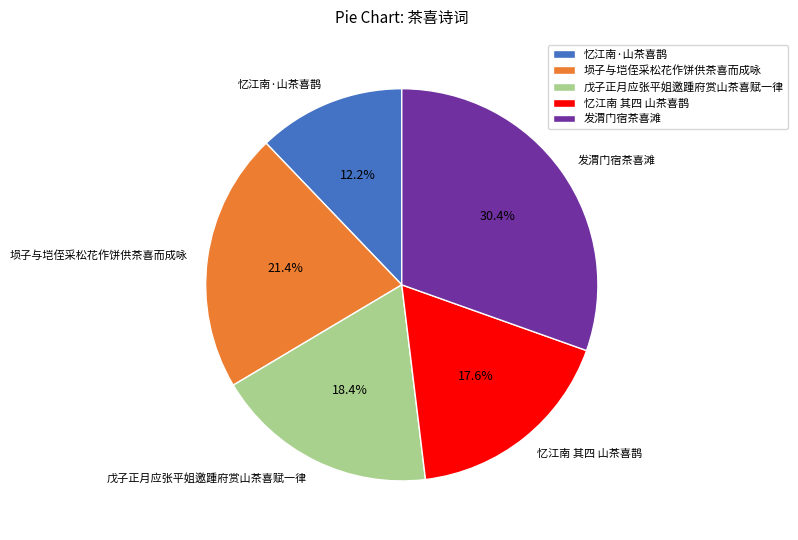

How many slices are in this pie chart?

5